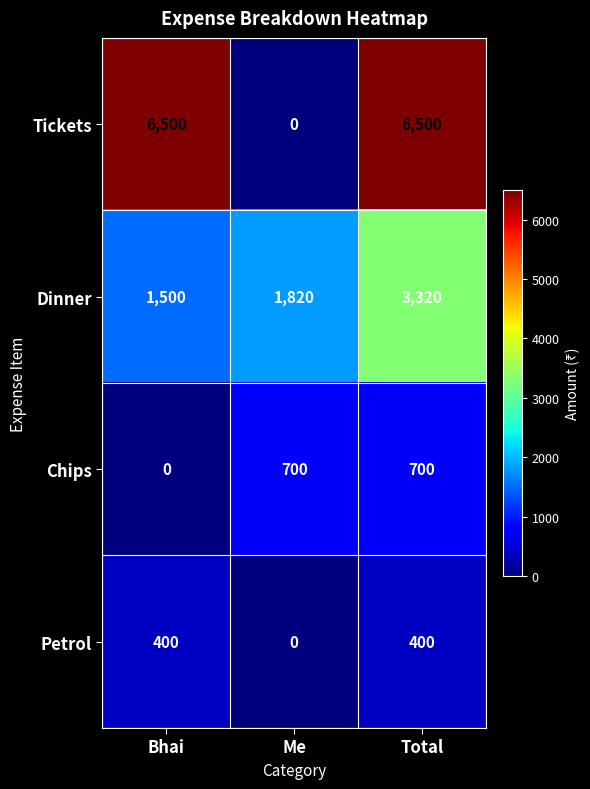

How many positive values does the Chips series have?

2